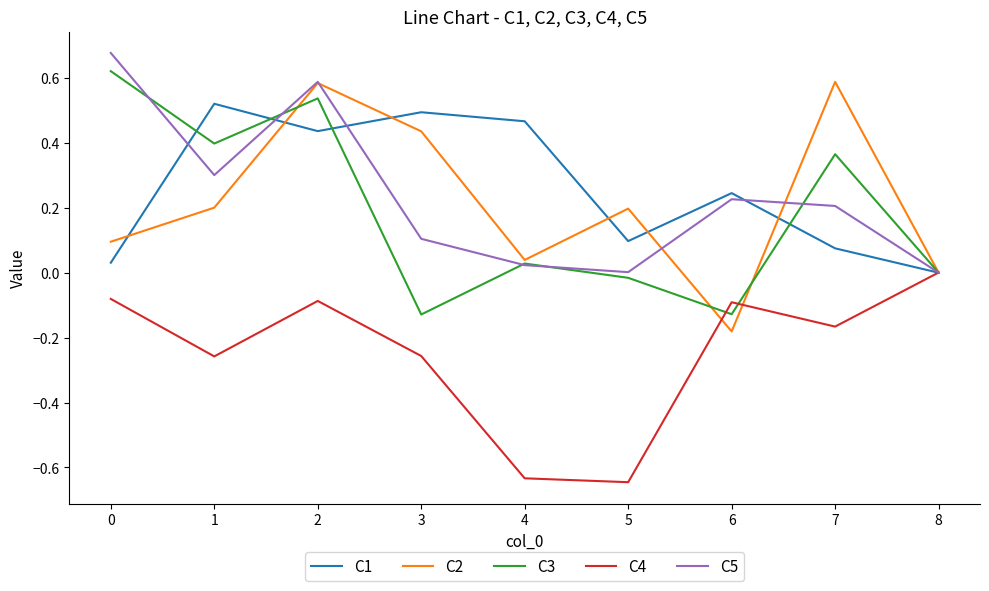

Between 0 and 6, which series saw the biggest shift?

C3